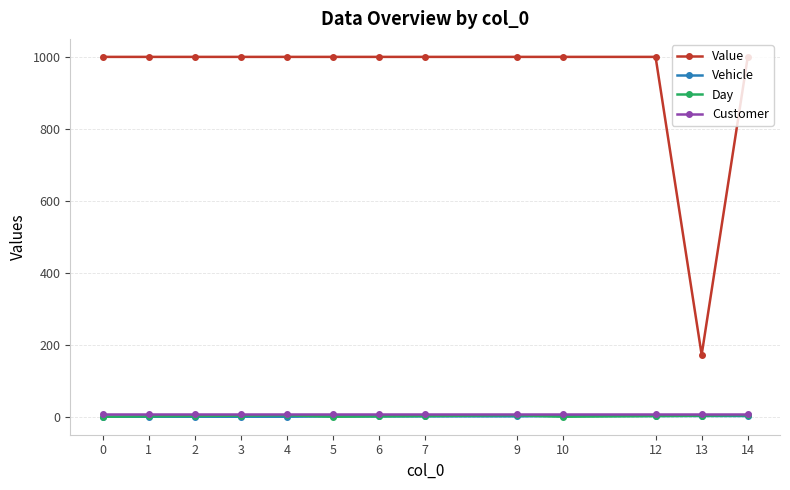

True or false: Day and Value cross at least once.

False